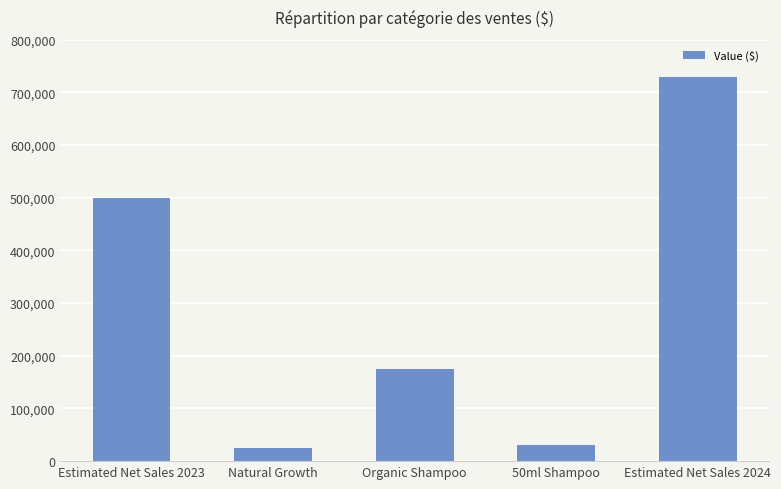

Reading left to right, extract all data points from this chart.

Estimated Net Sales 2023=500000	Natural Growth=25000	Organic Shampoo=175000	50ml Shampoo=30000	Estimated Net Sales 2024=730000